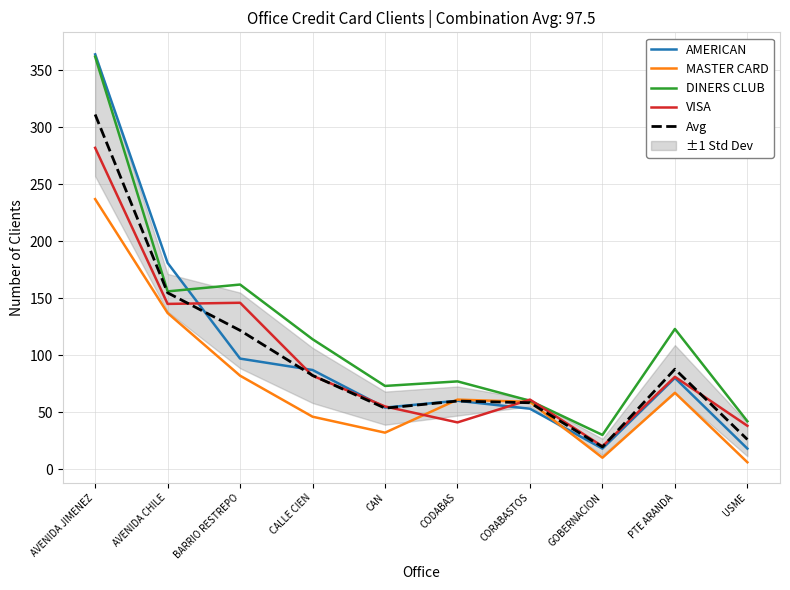

True or false: DINERS CLUB has a value of 115.9 at CAN.

False